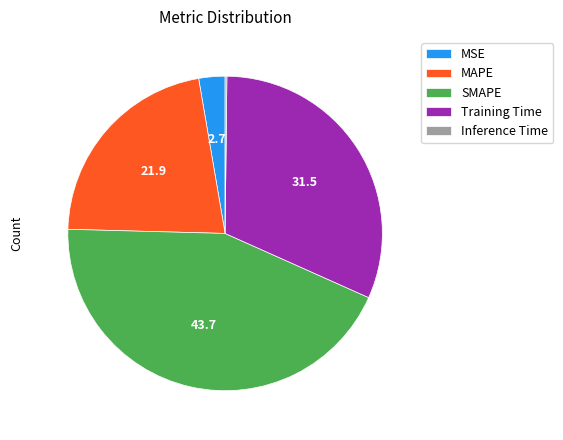

Which category has the biggest portion of the pie?

SMAPE